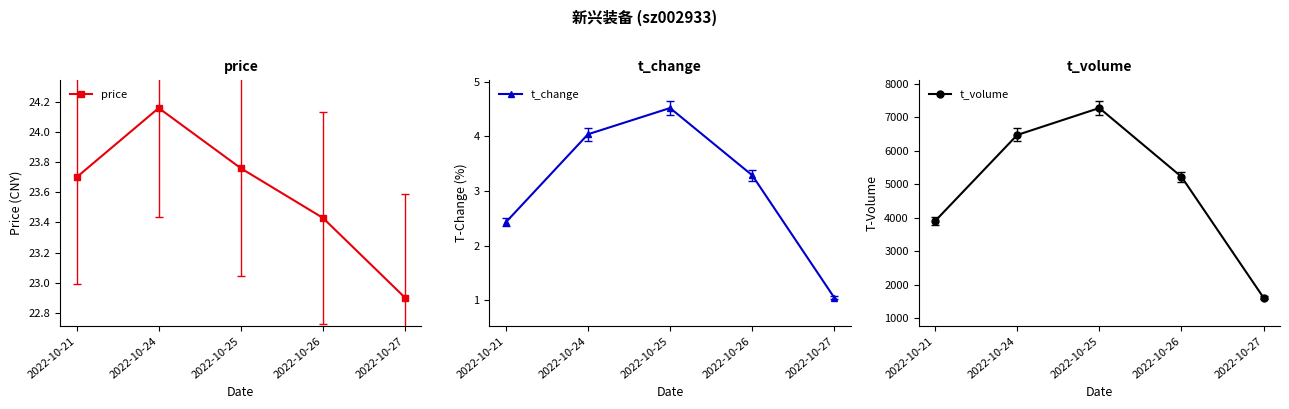

What is the average value of the price series?

23.6